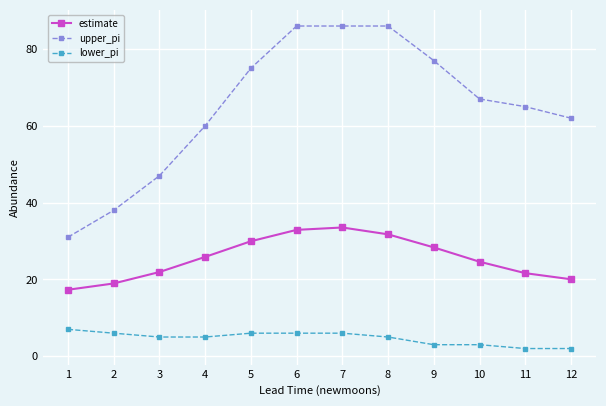

True or false: estimate has more than 0 points higher than both neighbors.

True